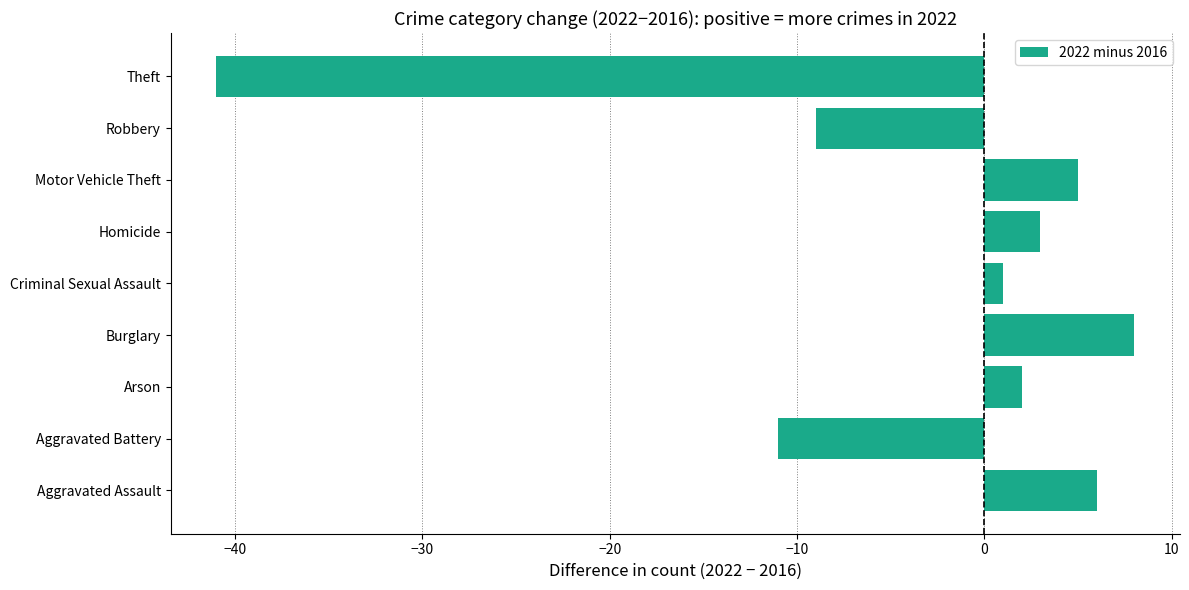

How many data points are less than 2?

4